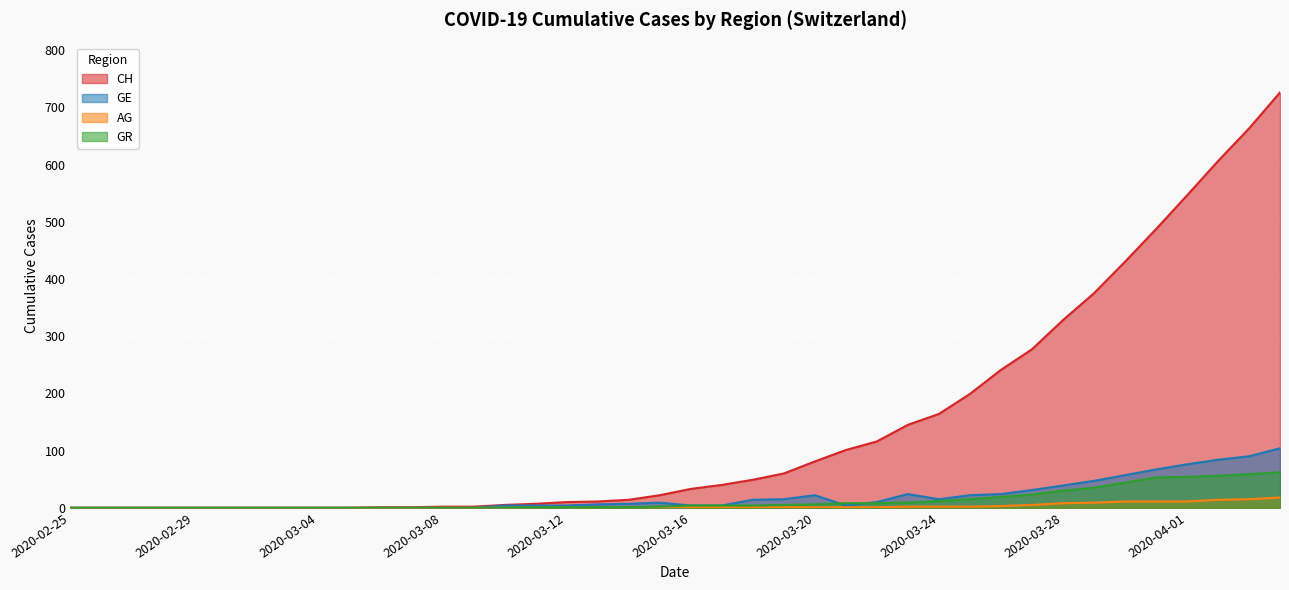

Between 2020-02-28 and 2020-03-24, which series saw the biggest shift?

CH